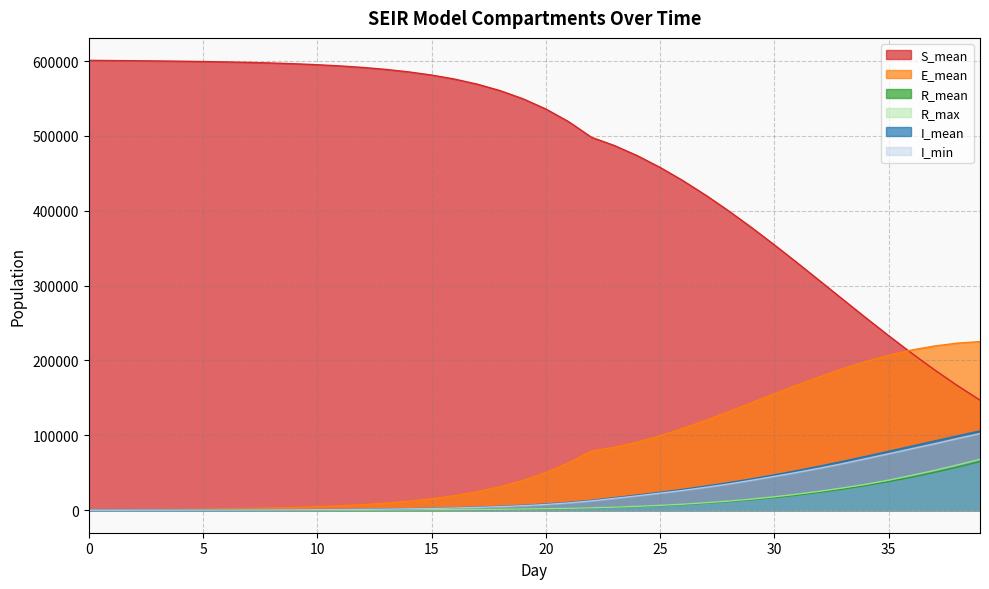

Does the chart have visible grid lines?

Yes